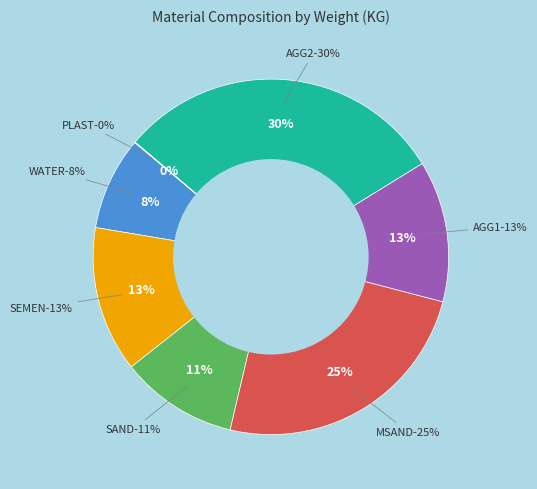

What percentage is NOT represented by AGG1?

87.1%